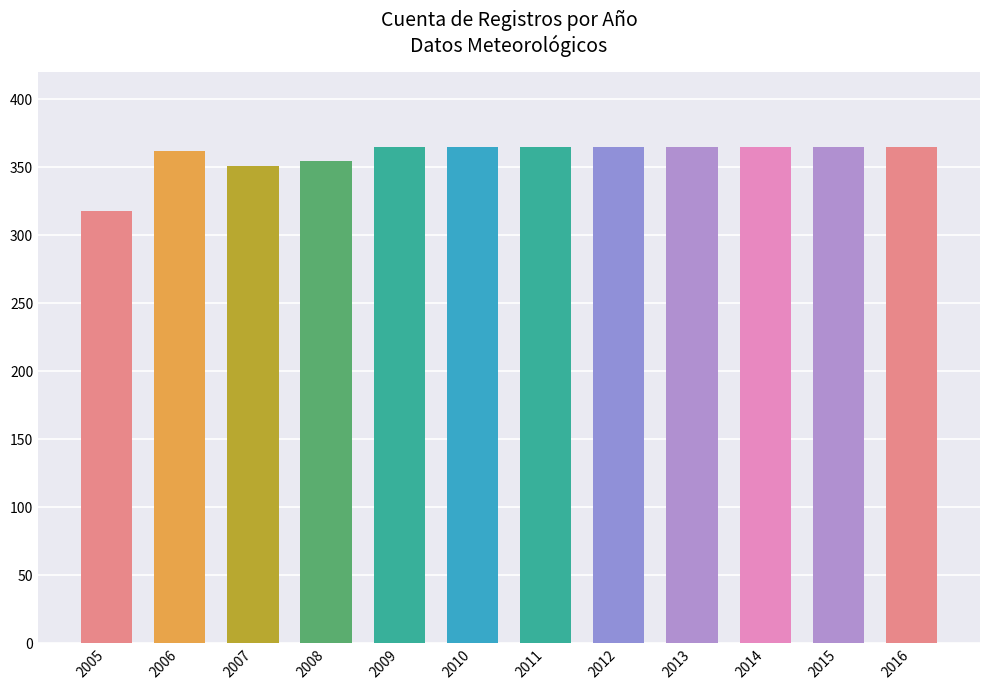

What is the value of the 3rd bar from the left?

351